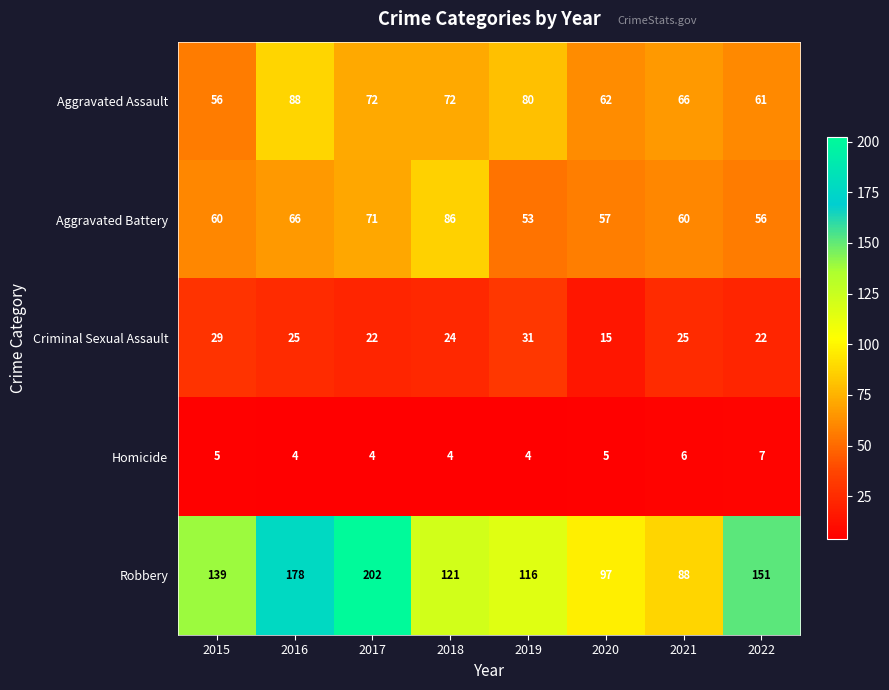

What value does the Aggravated Battery series have at 2020?

57